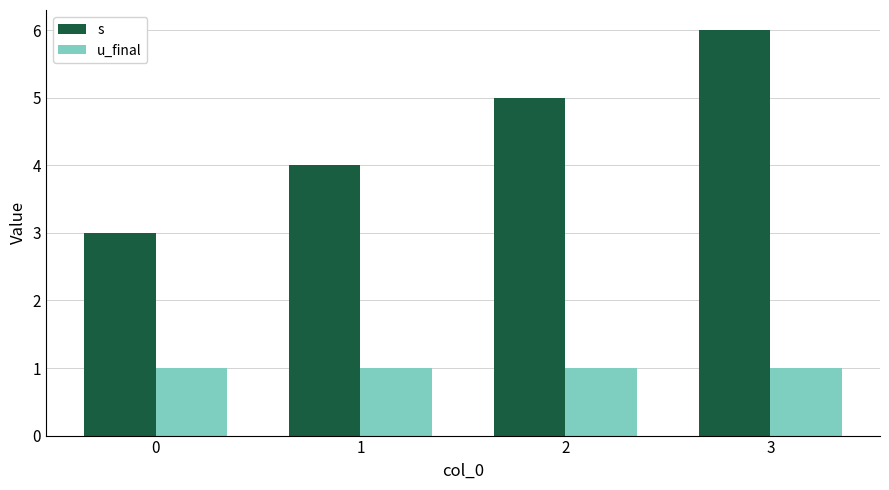

At which category is the sum across all series the highest?

3